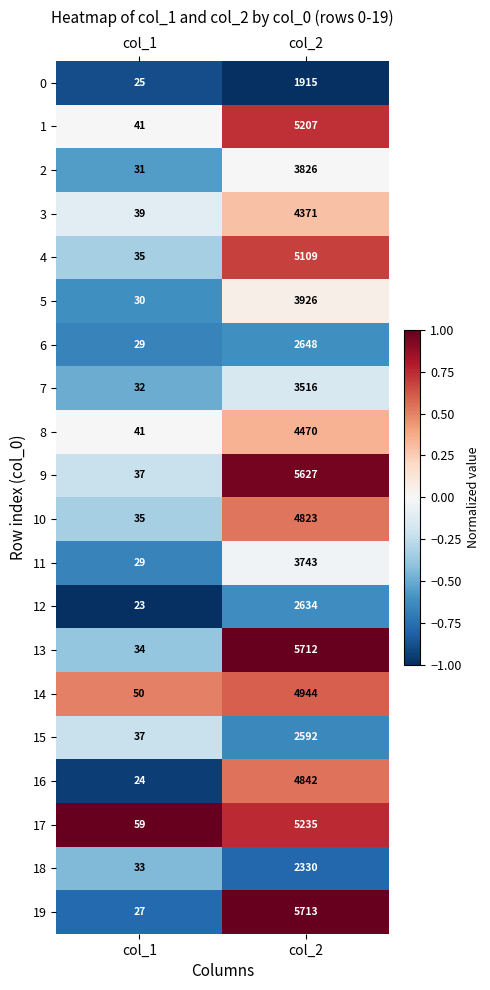

What is the total value across all series at col_1?

691